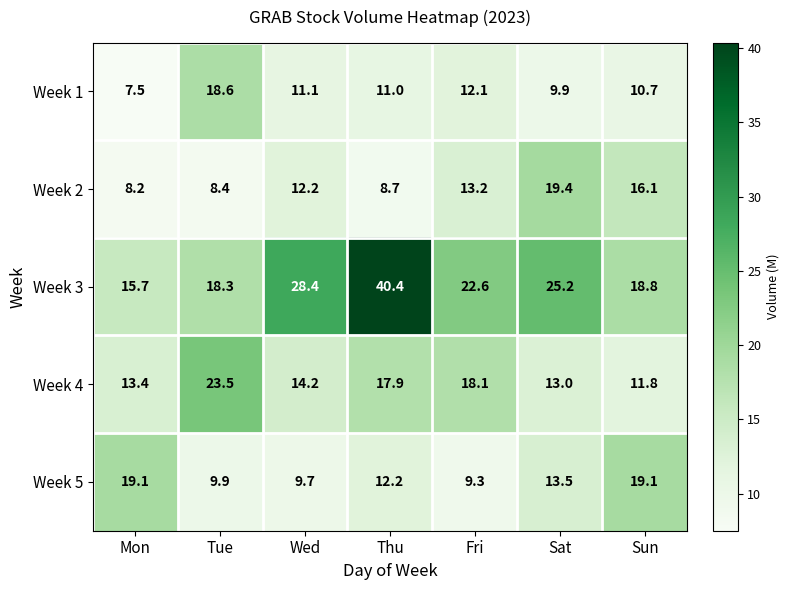

At which category is the sum across all series the highest?

Thu